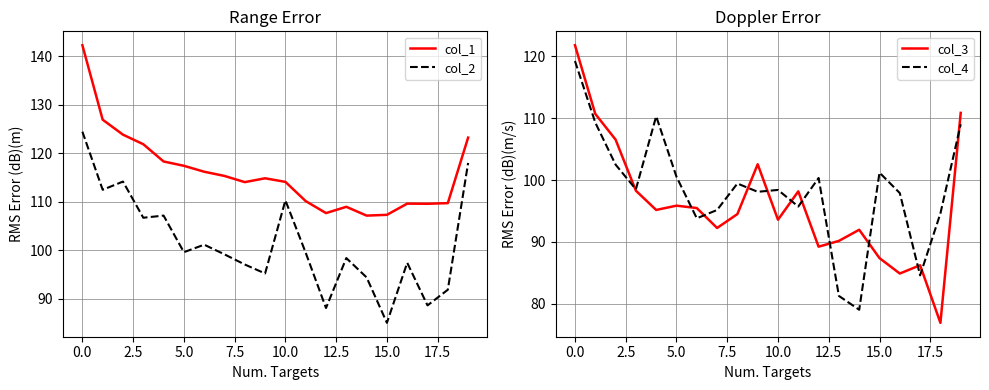

Which series has the largest total across all categories?

col_1